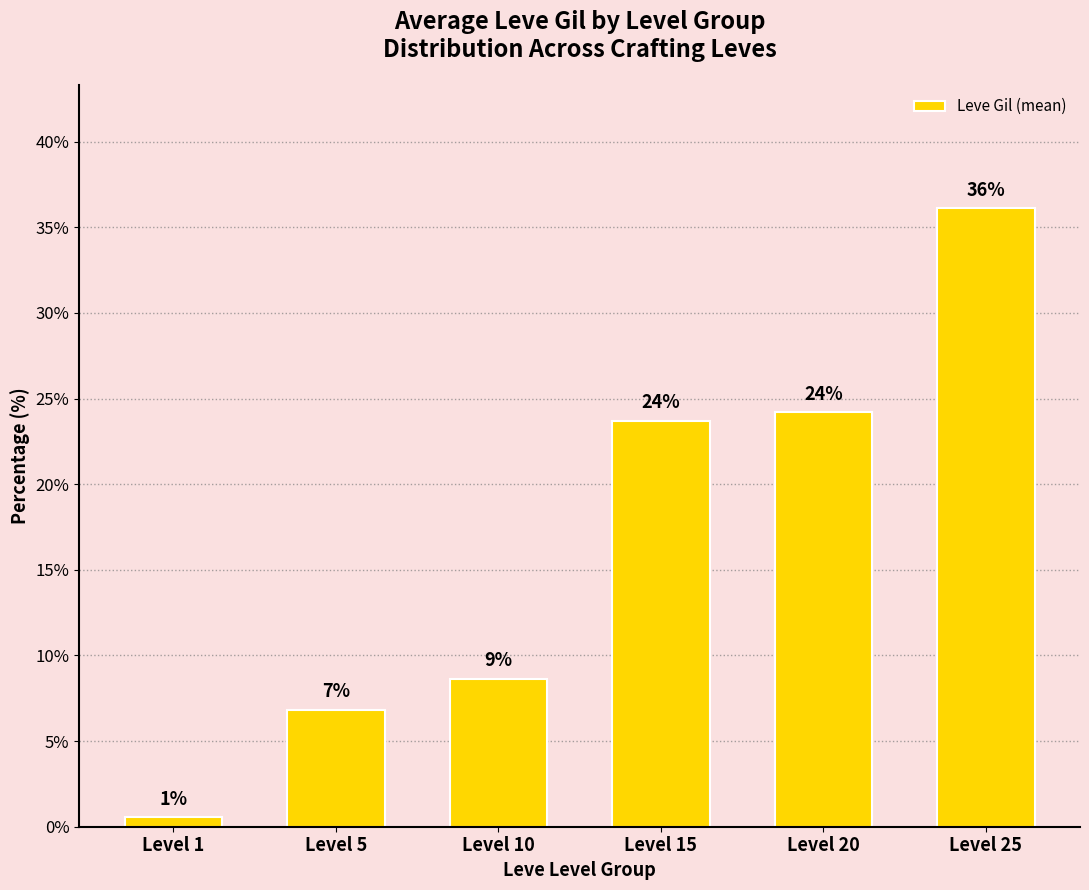

What is the maximum value shown in the chart?

36.1